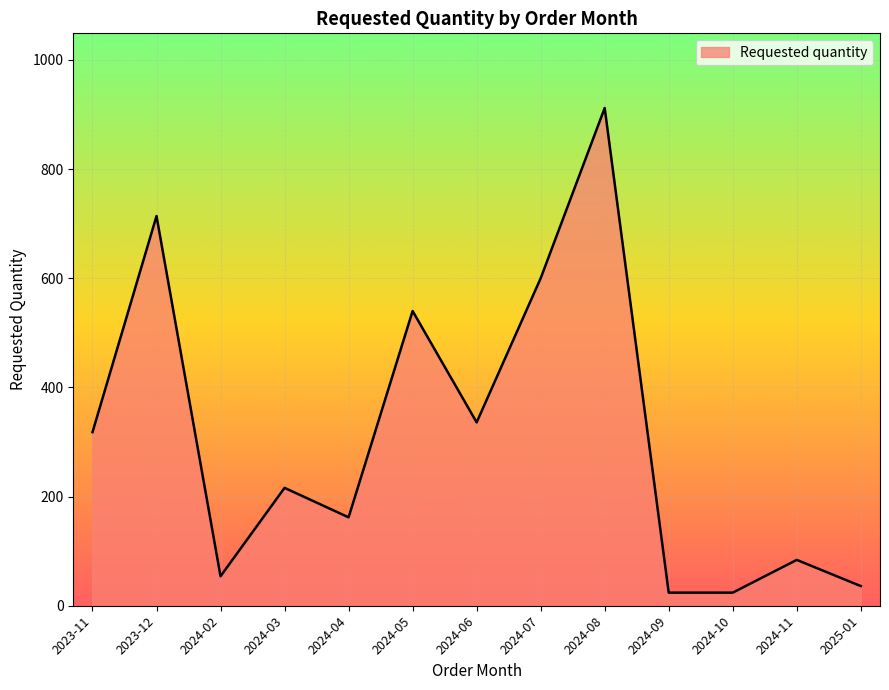

At which label is the value closest to 468?

2024-05